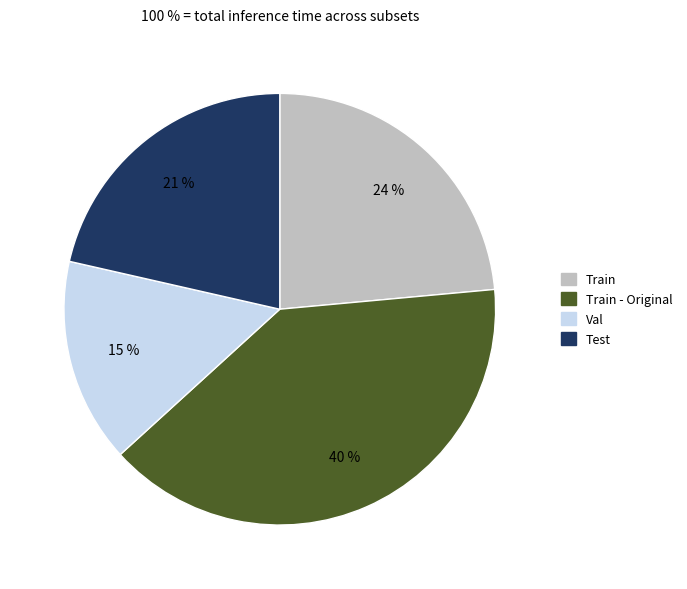

Is Val the majority of the pie?

No